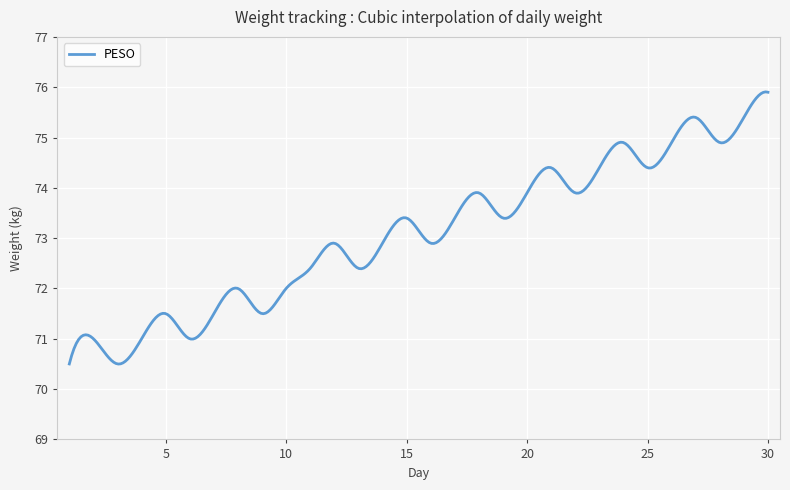

What is the minimum value shown in the chart?

70.5